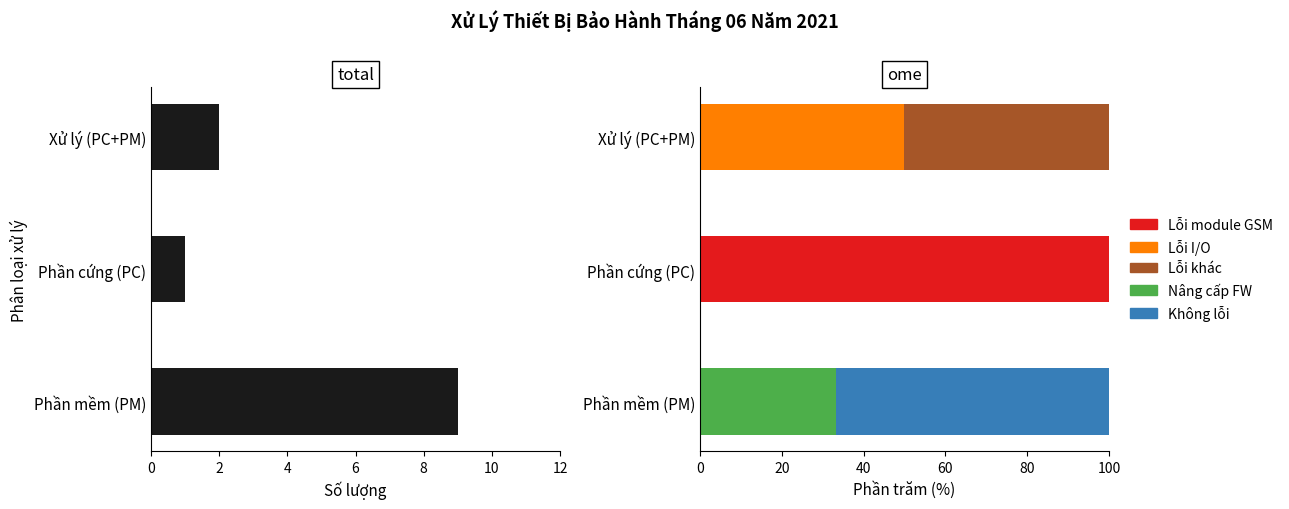

How many data points are above 2?

1